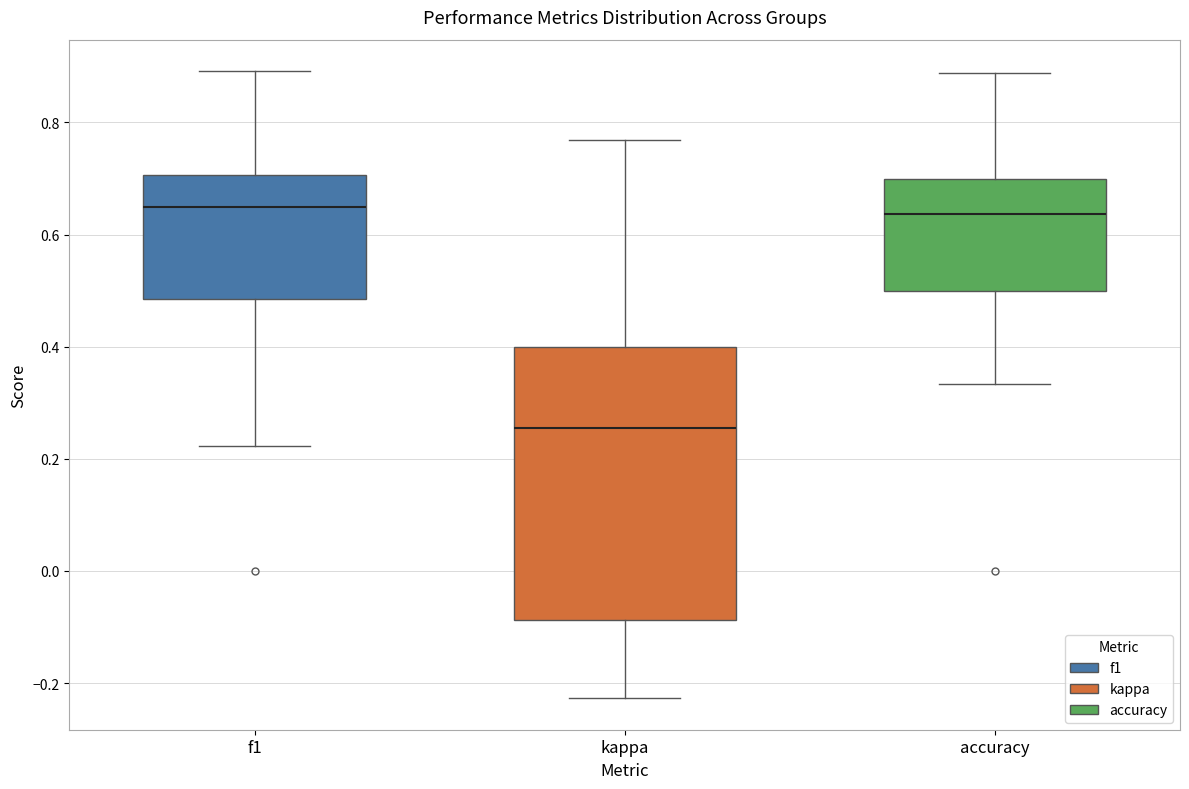

Reading left to right, transcribe this box plot: for each box, give where its median line is, the range the box spans, and where its two whiskers end, as read against the y-axis. The values are not printed on the chart, so give them approximately, as read against the axis.

f1: median 0.64, box 0.48 to 0.70, whiskers 0.22 to 0.90
kappa: median 0.26, box -0.08 to 0.40, whiskers -0.22 to 0.76
accuracy: median 0.64, box 0.50 to 0.70, whiskers 0.34 to 0.88